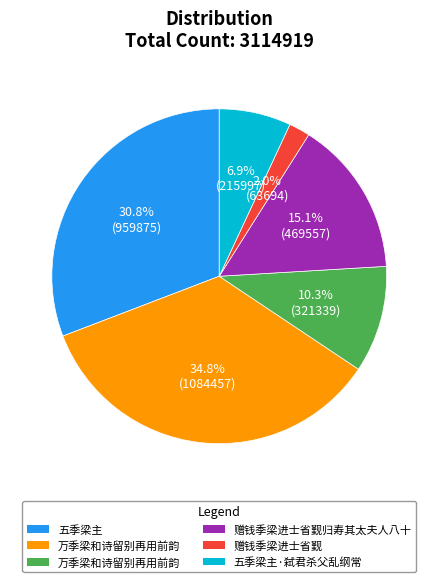

Is there a majority slice in this chart?

No